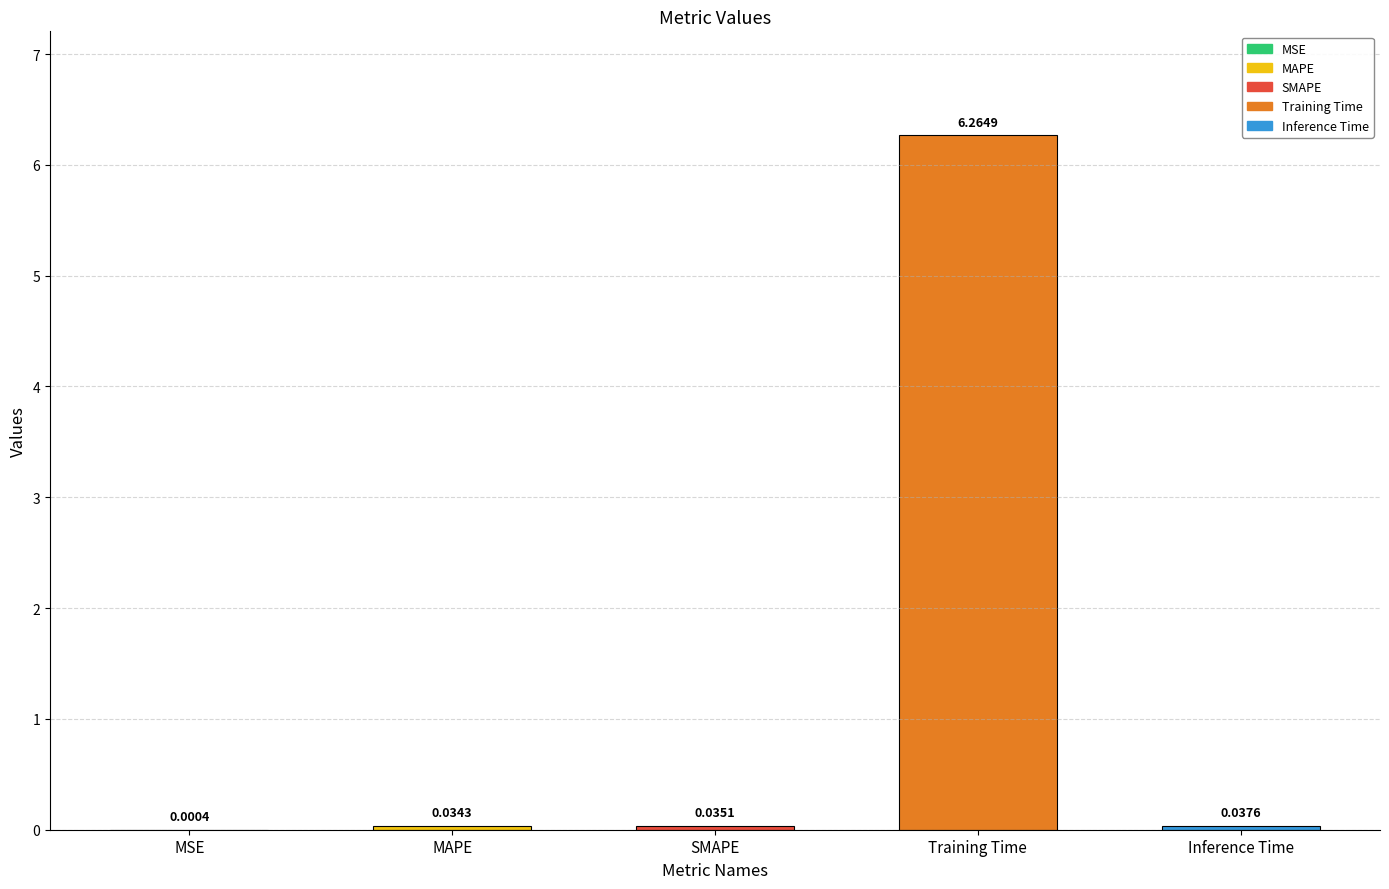

Which has a higher value, Training Time or SMAPE?

Training Time